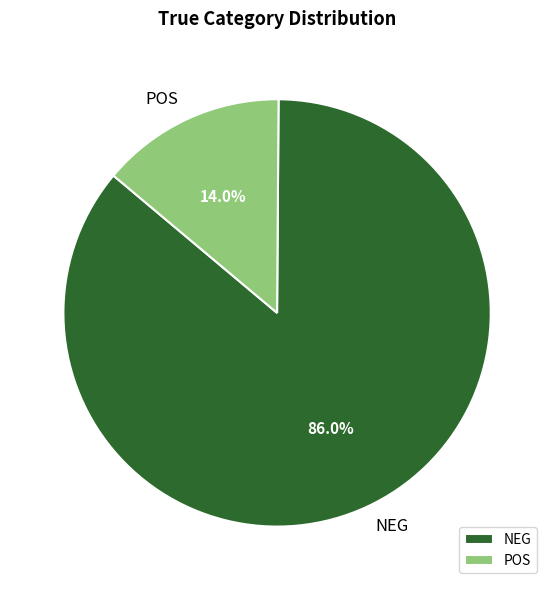

Approximately how many times larger is the value at NEG compared to POS?

6.1